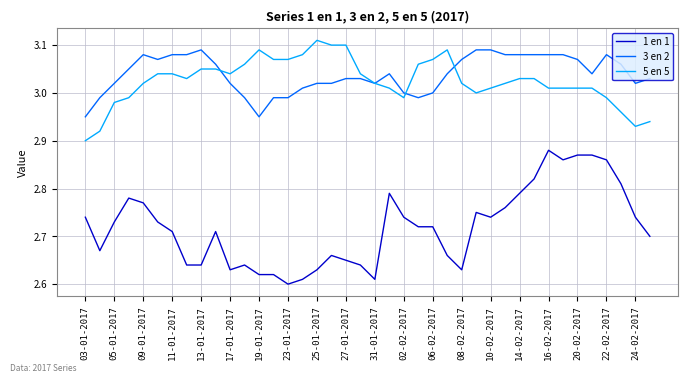

What are all the series names shown in the legend?

1 en 1, 3 en 2, 5 en 5